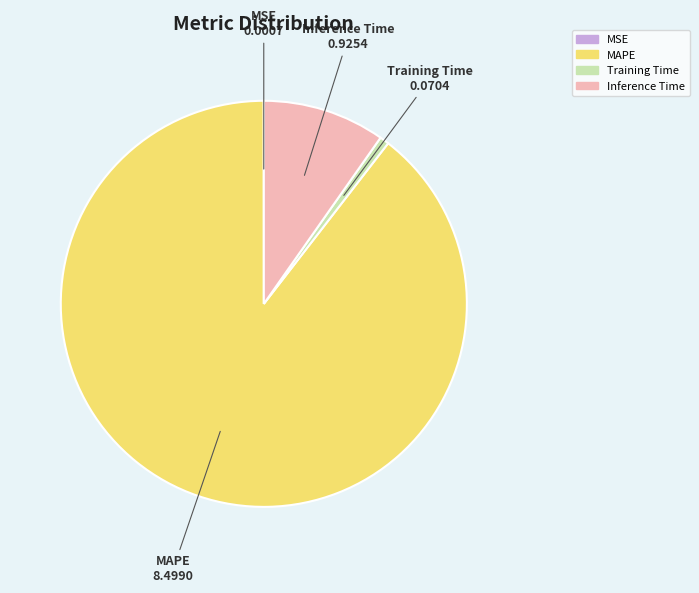

Does MAPE account for over 50% of the chart?

Yes